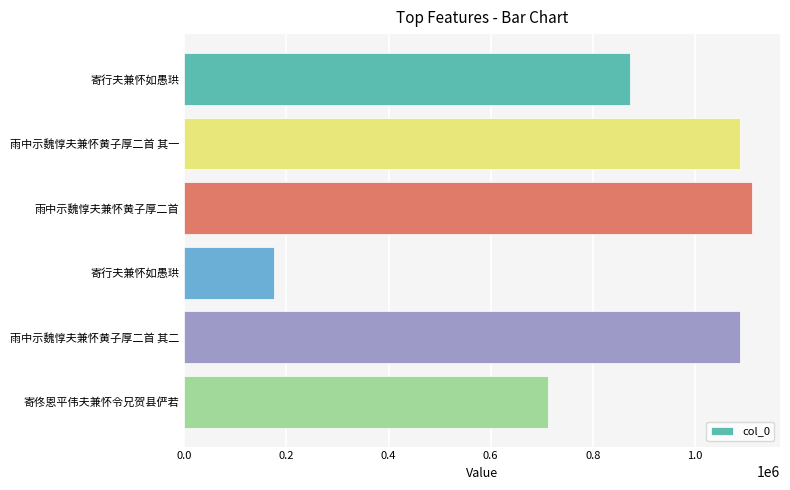

How many data points are less than 1087511?

3